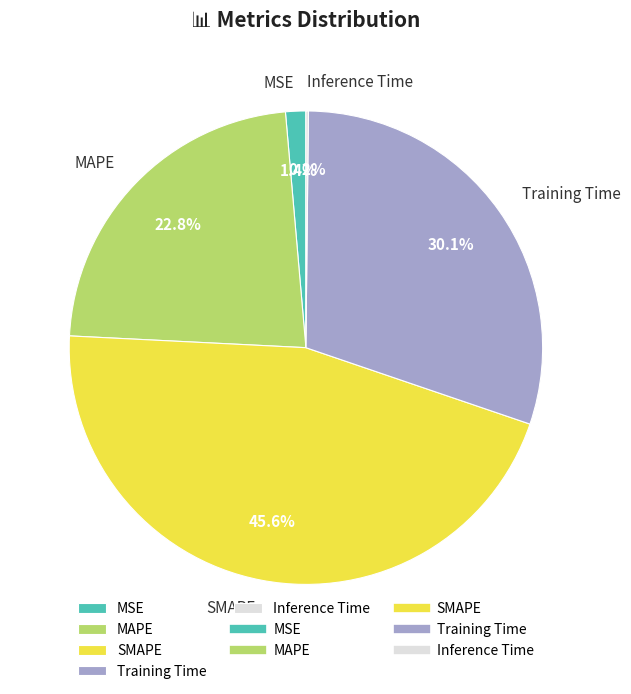

Does MAPE account for over 50% of the chart?

No